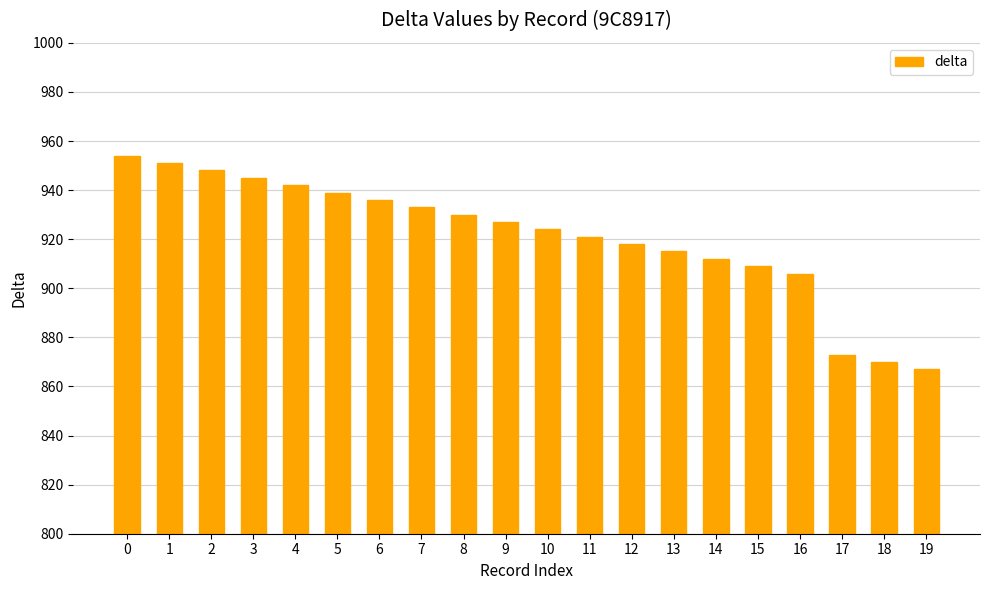

Are the bars horizontal?

No